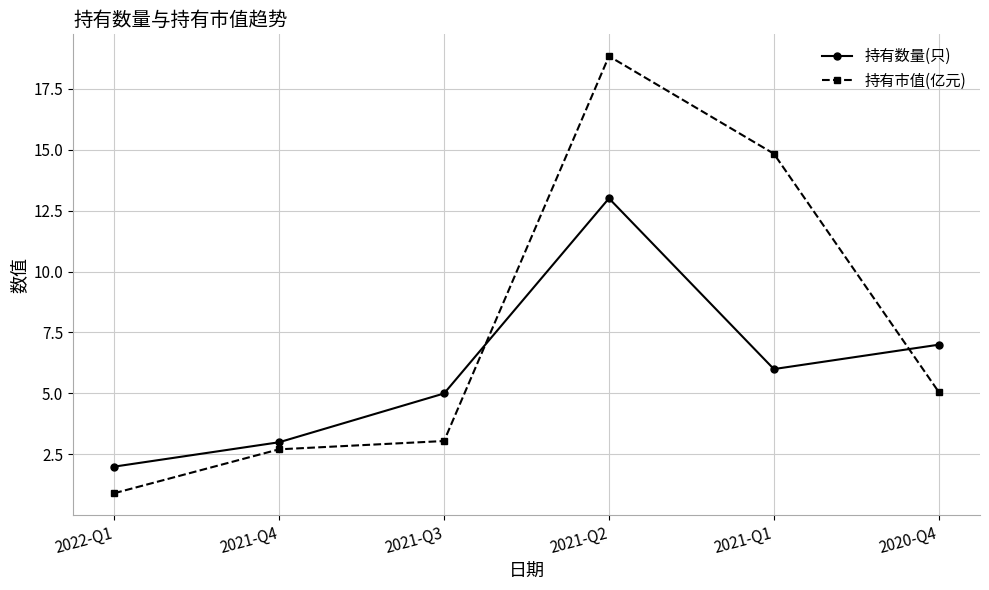

Is it true that 持有数量(只) equals 7.0 at 2020-Q4?

True